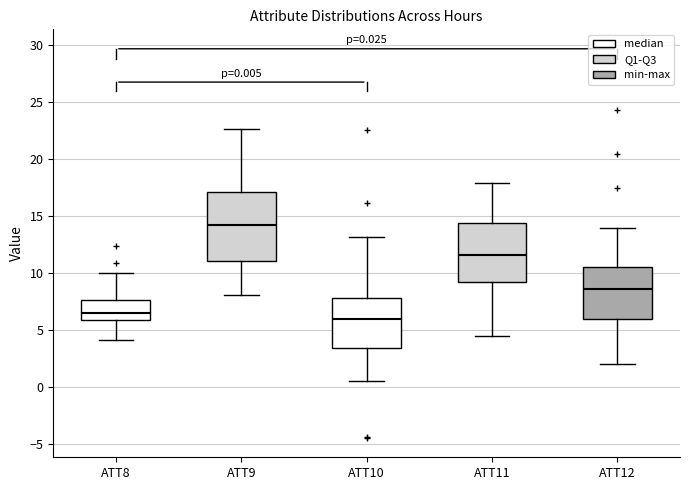

Which box is the tallest, from its lower edge to its upper edge?

ATT9